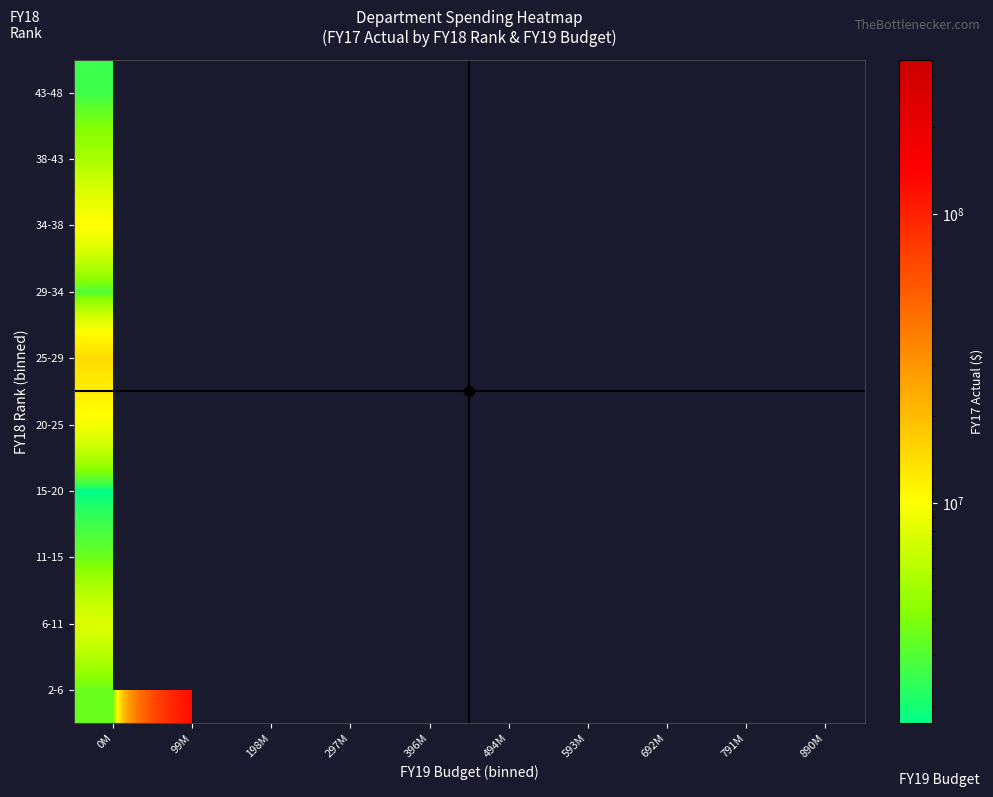

Count the number of categories in the chart.

10